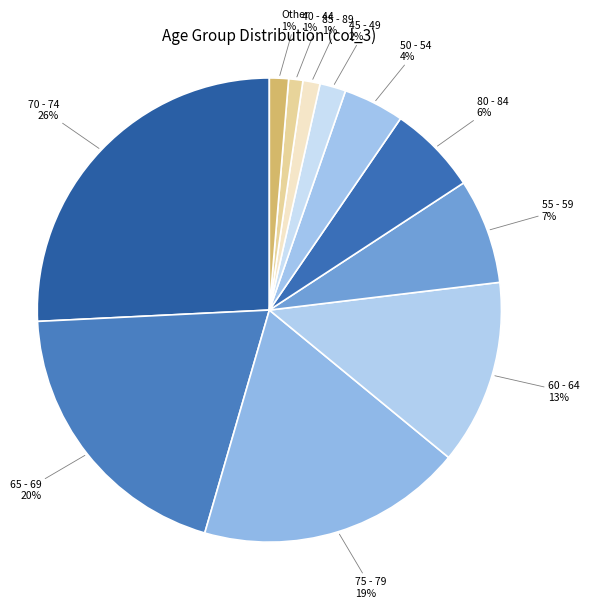

Does 85 - 89 account for over 50% of the chart?

No